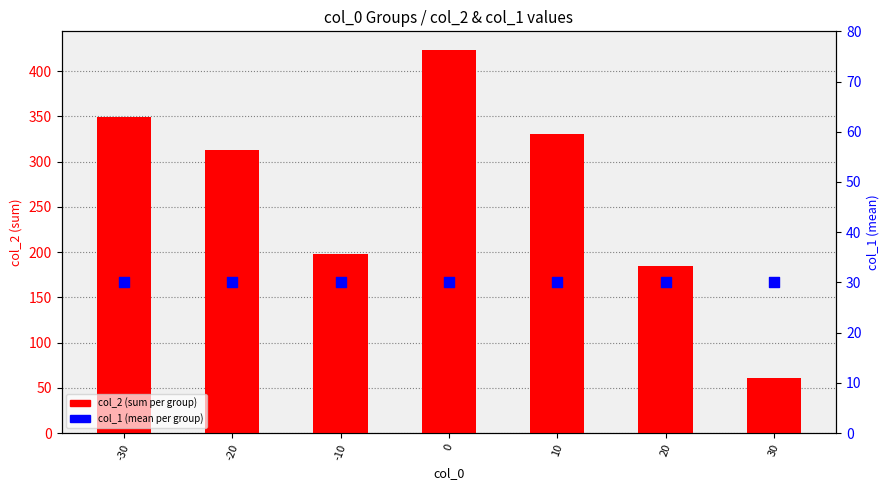

Which series reaches the maximum Y coordinate?

col_2 (sum per group)